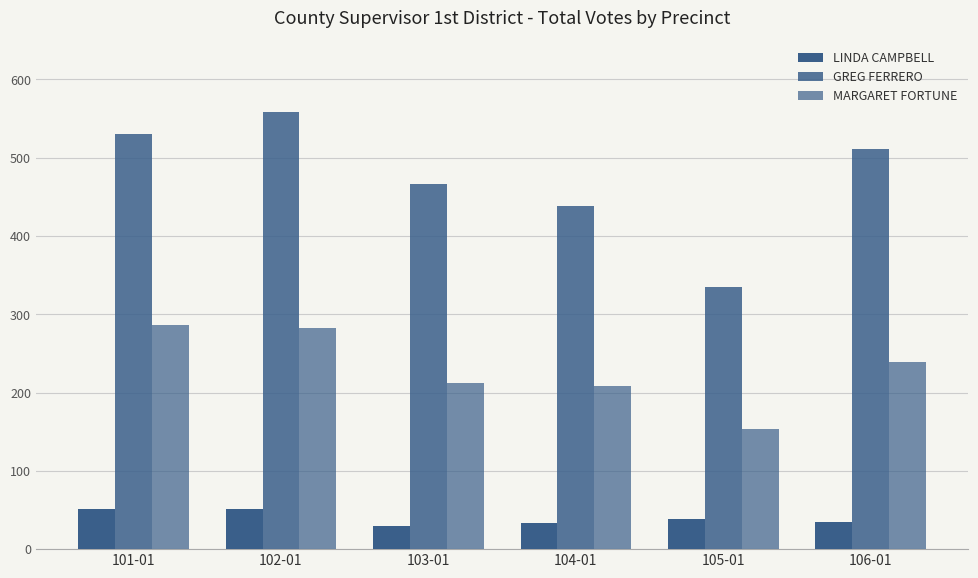

What is the label of the 5th bar from the right?

102-01